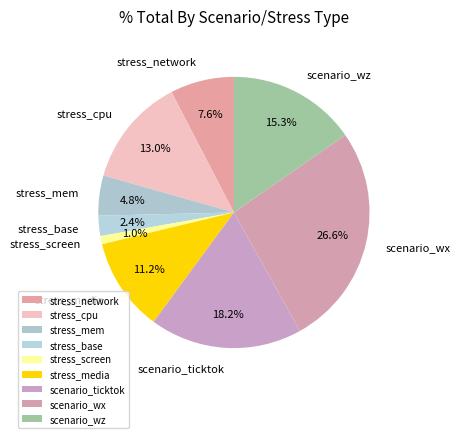

To the nearest percent, what is the average slice percentage?

11%